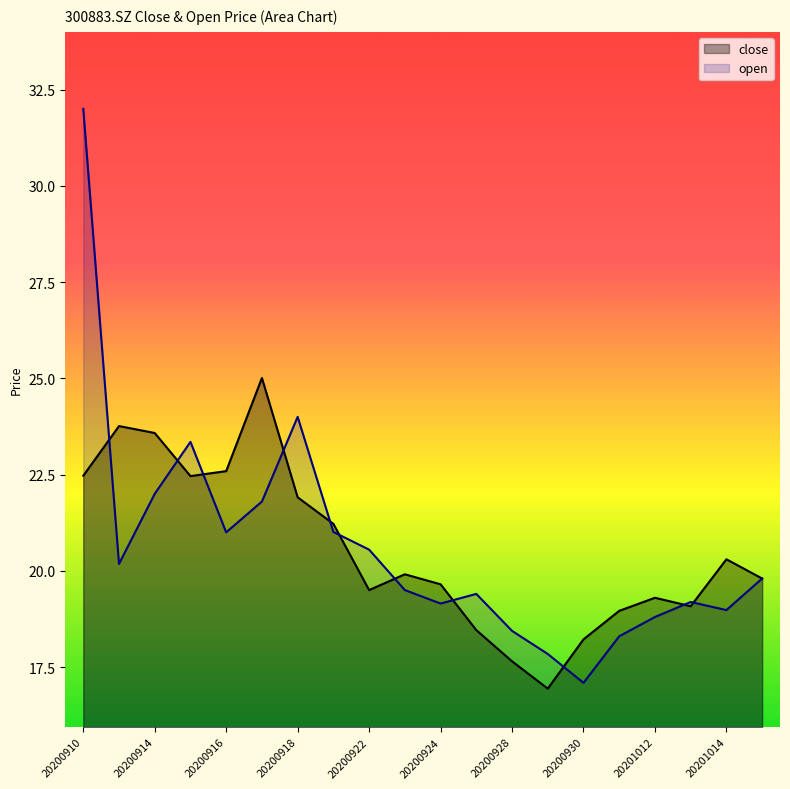

What is the value of the close point at the 13th from the left?

17.6